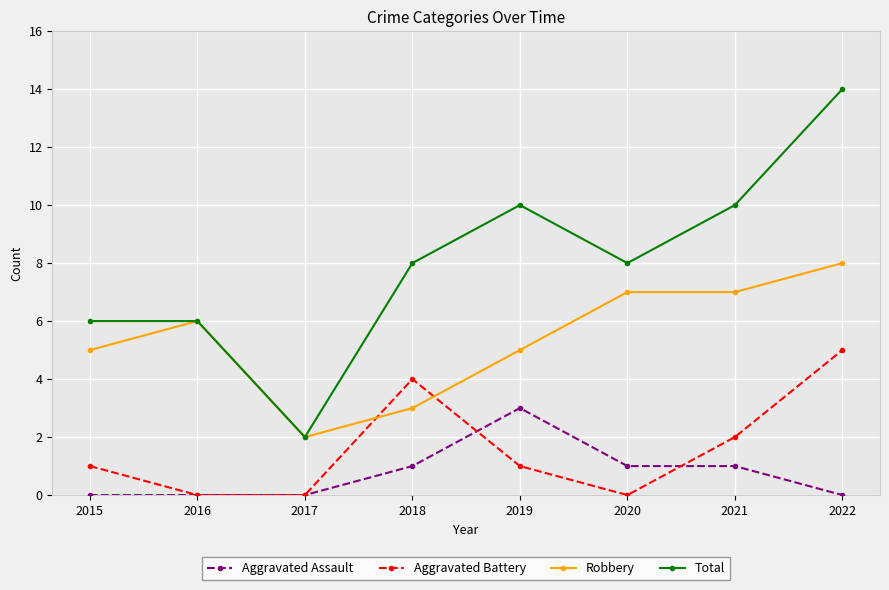

True or false: Aggravated Battery has a value of 4 at 2018.

True